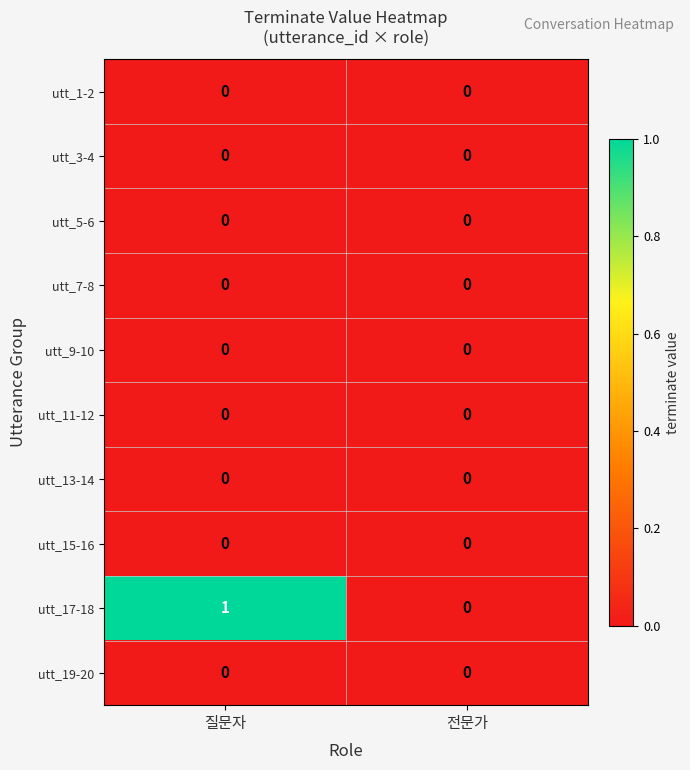

Reading left to right, extract all data points from this chart.

utt_1-2: 질문자=0	전문가=0
utt_3-4: 질문자=0	전문가=0
utt_5-6: 질문자=0	전문가=0
utt_7-8: 질문자=0	전문가=0
utt_9-10: 질문자=0	전문가=0
utt_11-12: 질문자=0	전문가=0
utt_13-14: 질문자=0	전문가=0
utt_15-16: 질문자=0	전문가=0
utt_17-18: 질문자=1	전문가=0
utt_19-20: 질문자=0	전문가=0